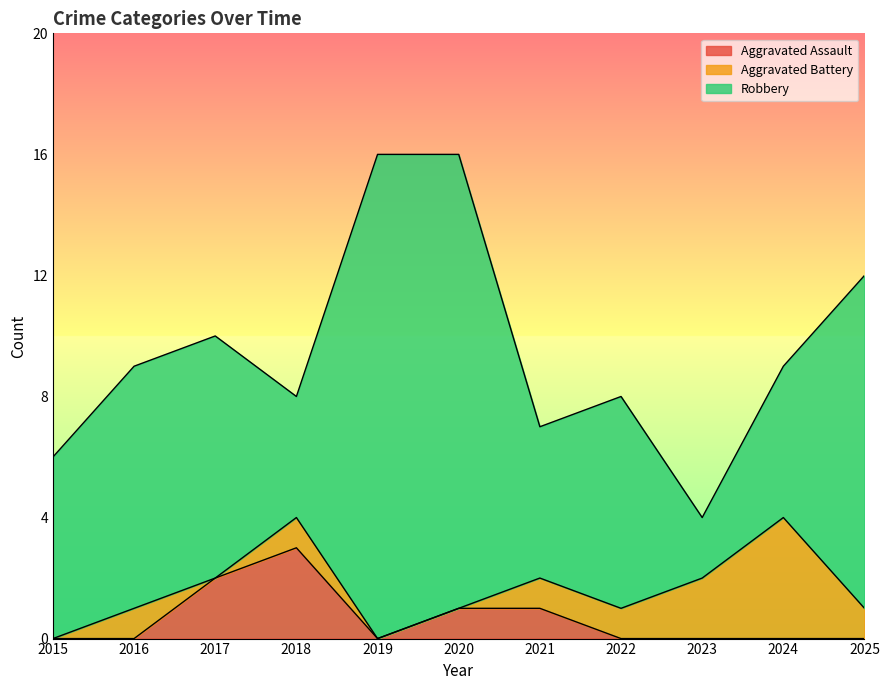

Which series has the largest total across all categories?

Robbery